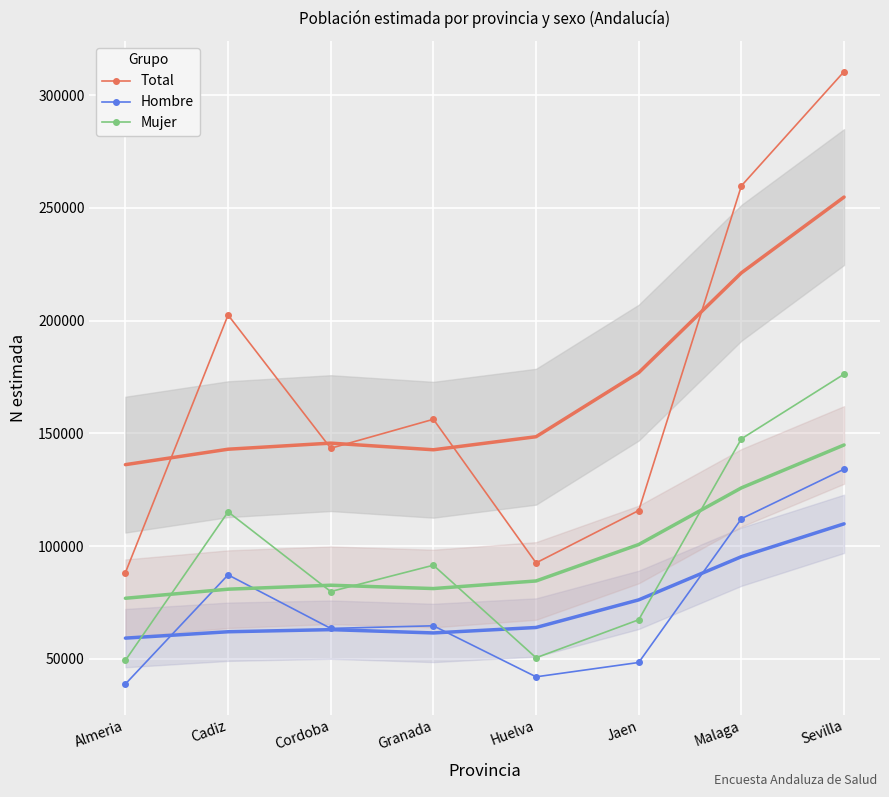

How many lines are shown in the chart?

3